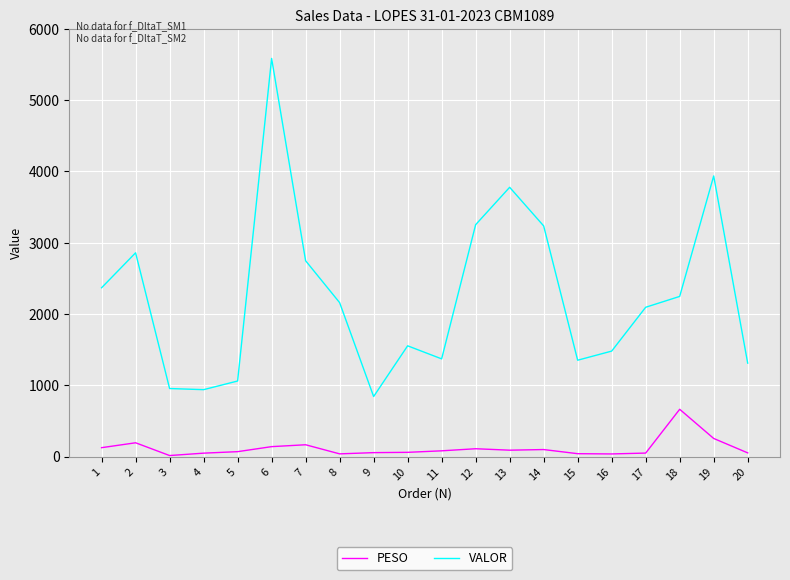

Which series has the largest range (max minus min)?

VALOR